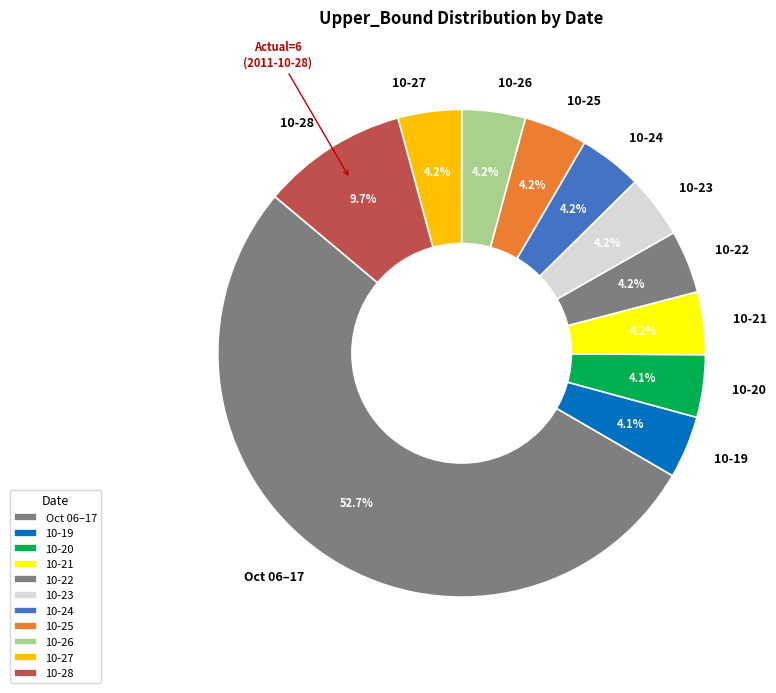

Which slice is the largest?

Oct 06–17